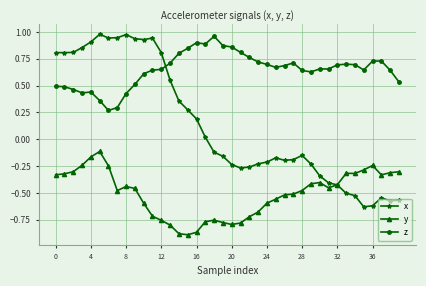

True or false: x has more than 1 interior local peaks.

True